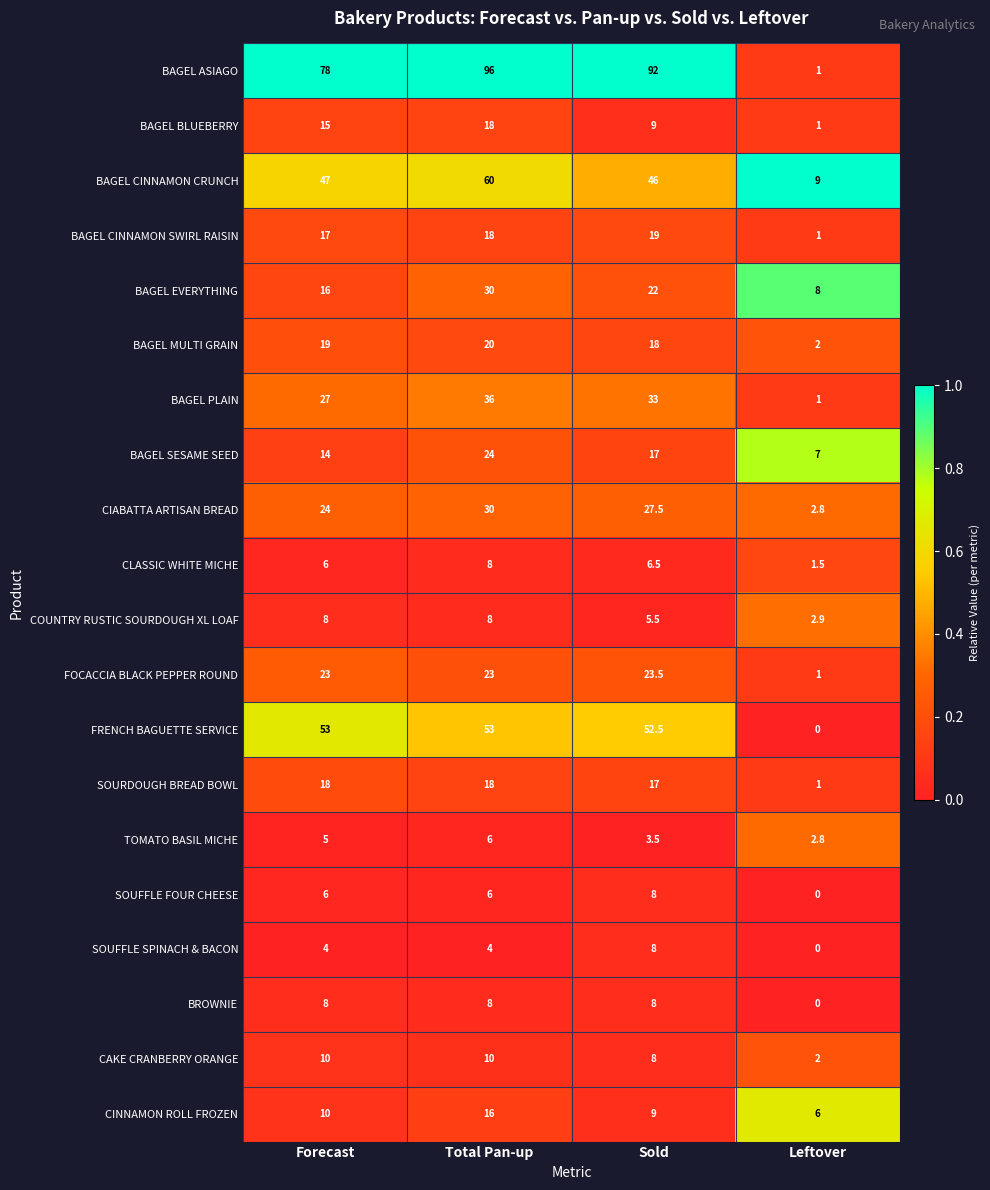

Which series has the largest range (max minus min)?

BAGEL ASIAGO